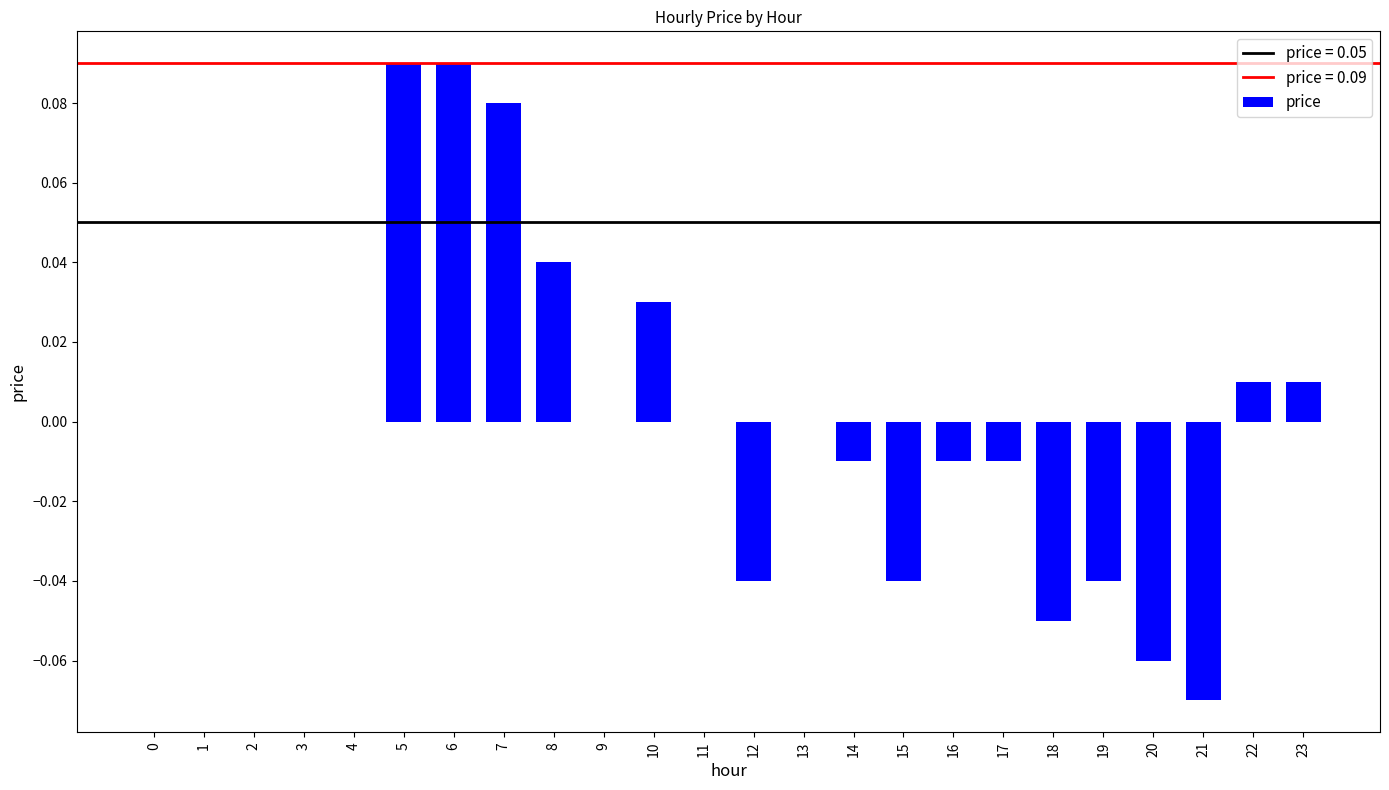

The chart shows a value of -0.0 at 14. True or false?

True